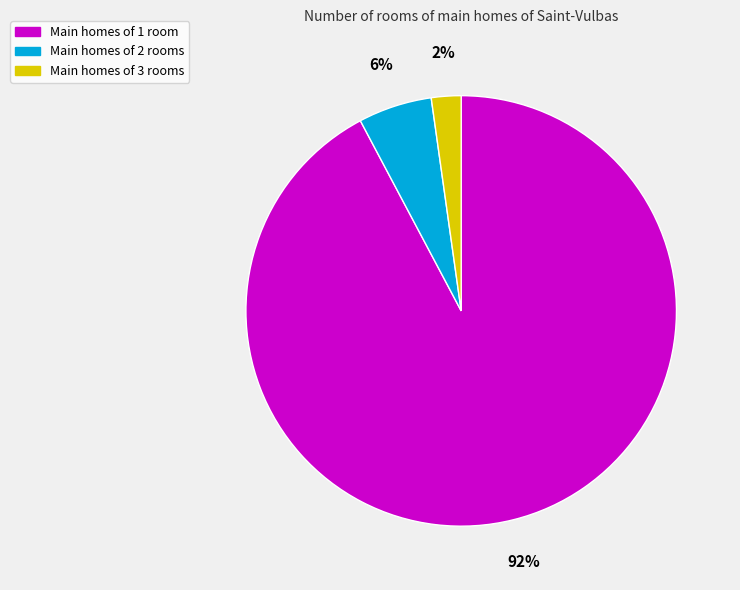

To the nearest percent, what is the average slice percentage?

33%